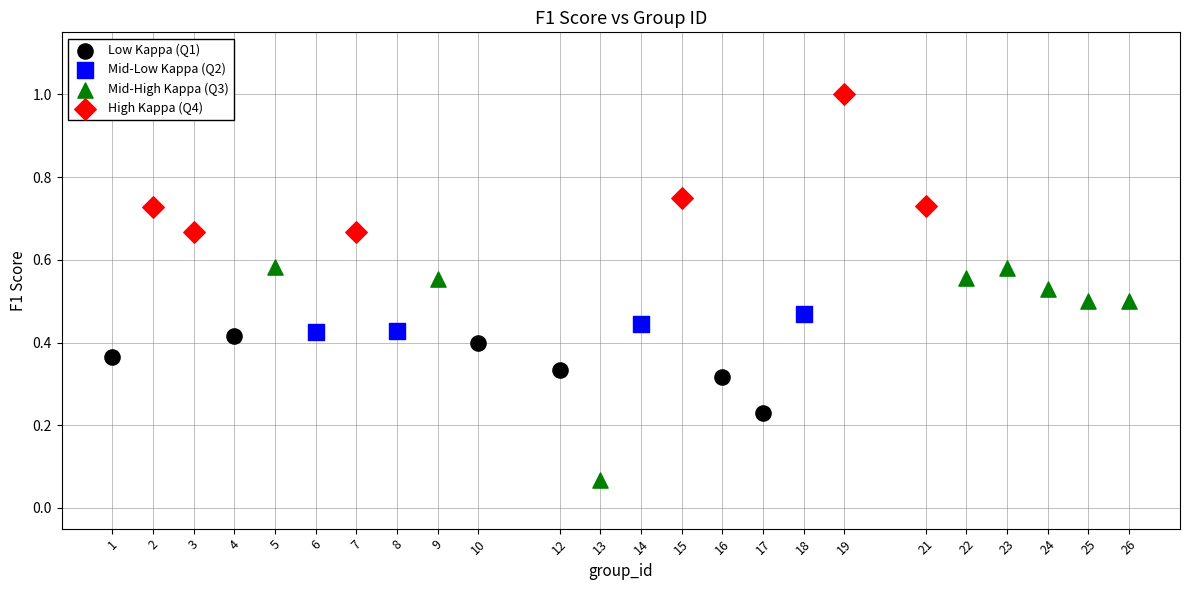

What are all the series names shown in the legend?

Low Kappa (Q1), Mid-Low Kappa (Q2), Mid-High Kappa (Q3), High Kappa (Q4)